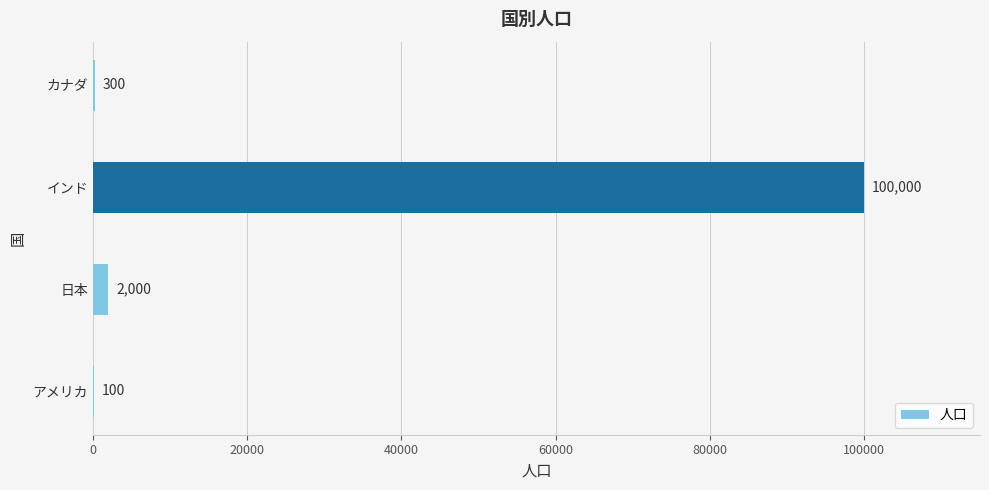

Are the bars horizontal?

Yes